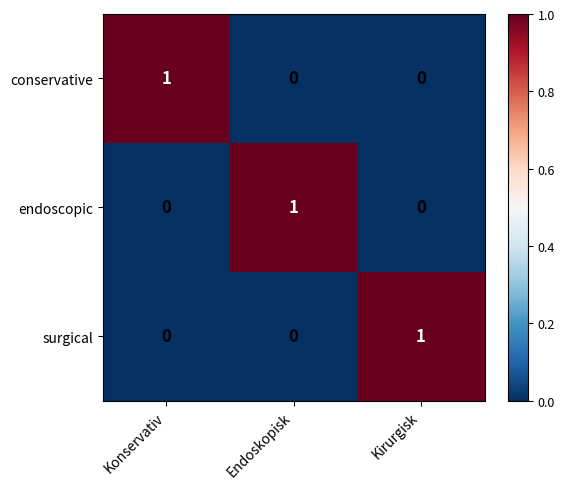

Is it true that conservative equals 0 at Konservativ?

False